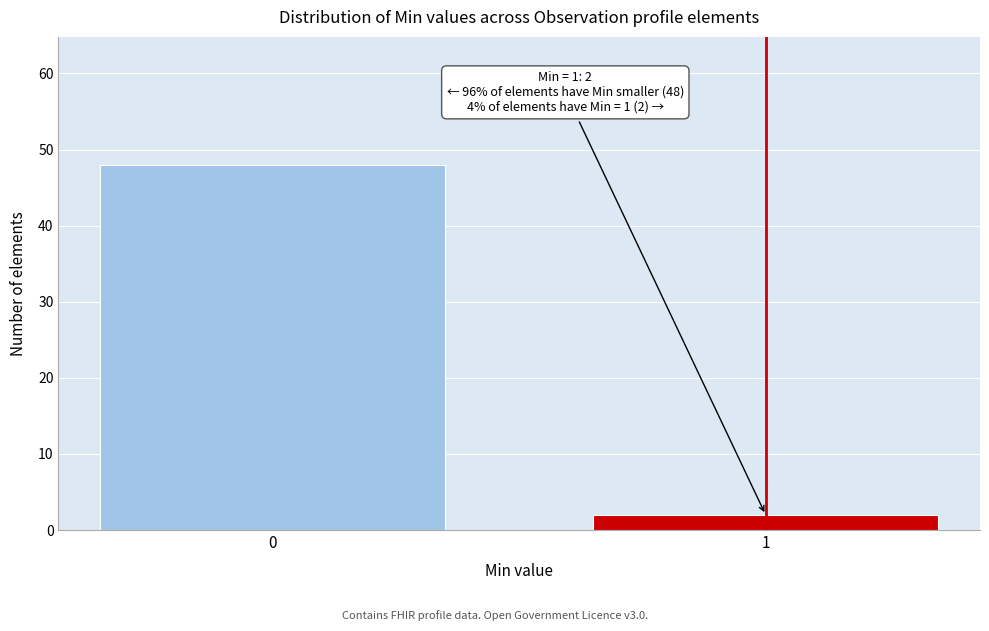

Reading left to right, extract all data points from this chart.

48	2